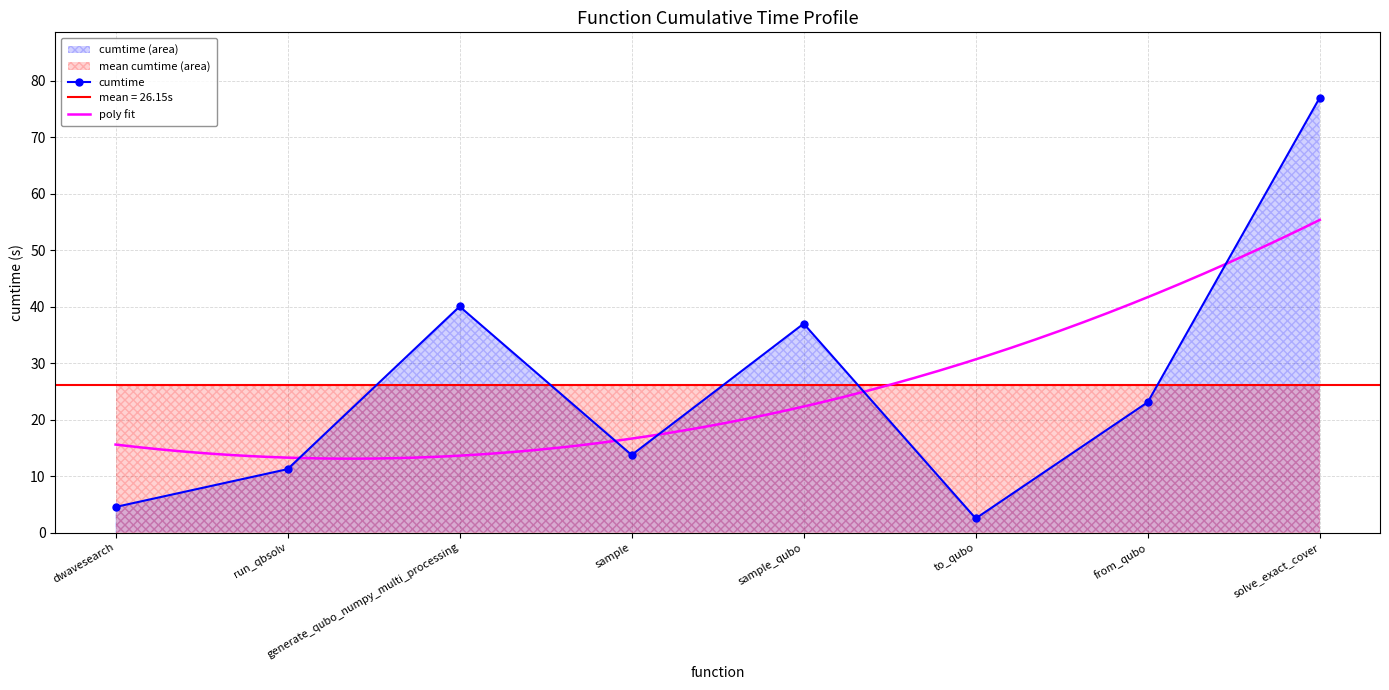

Where is the first local minimum?

sample